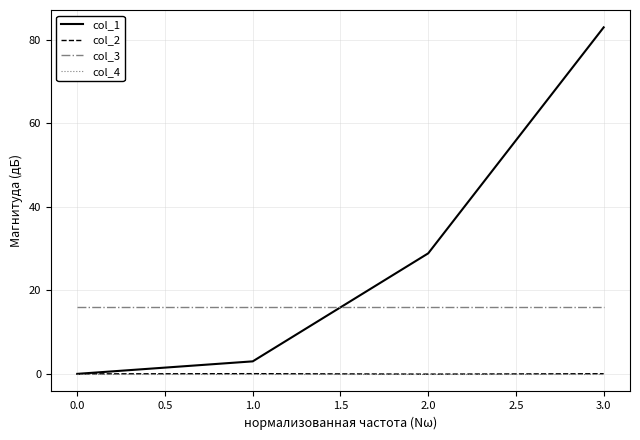

Count the number of data series in this chart.

4